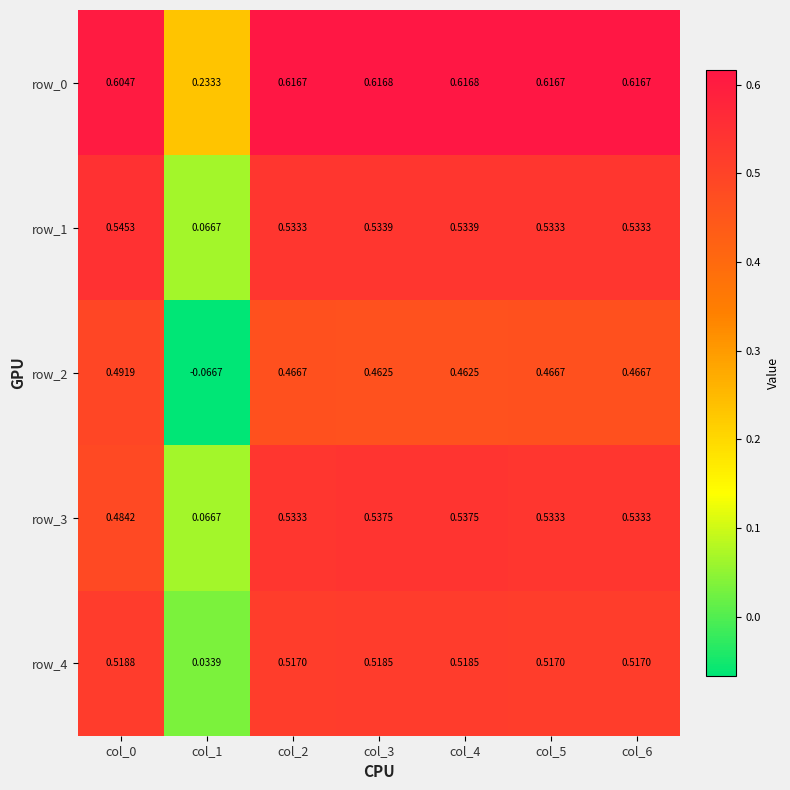

Which label corresponds to the smallest value in the chart?

col_1